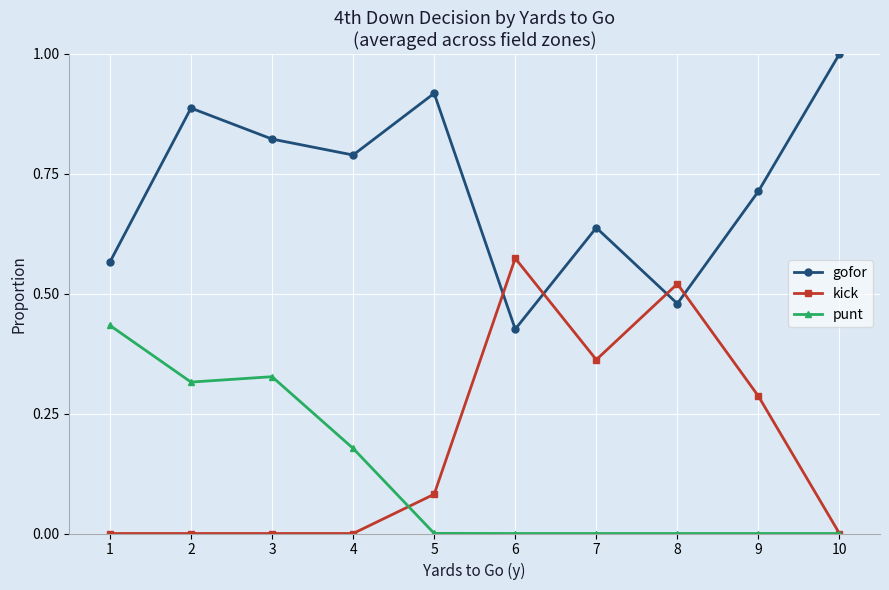

At how many categories does at least one series exceed 0?

10